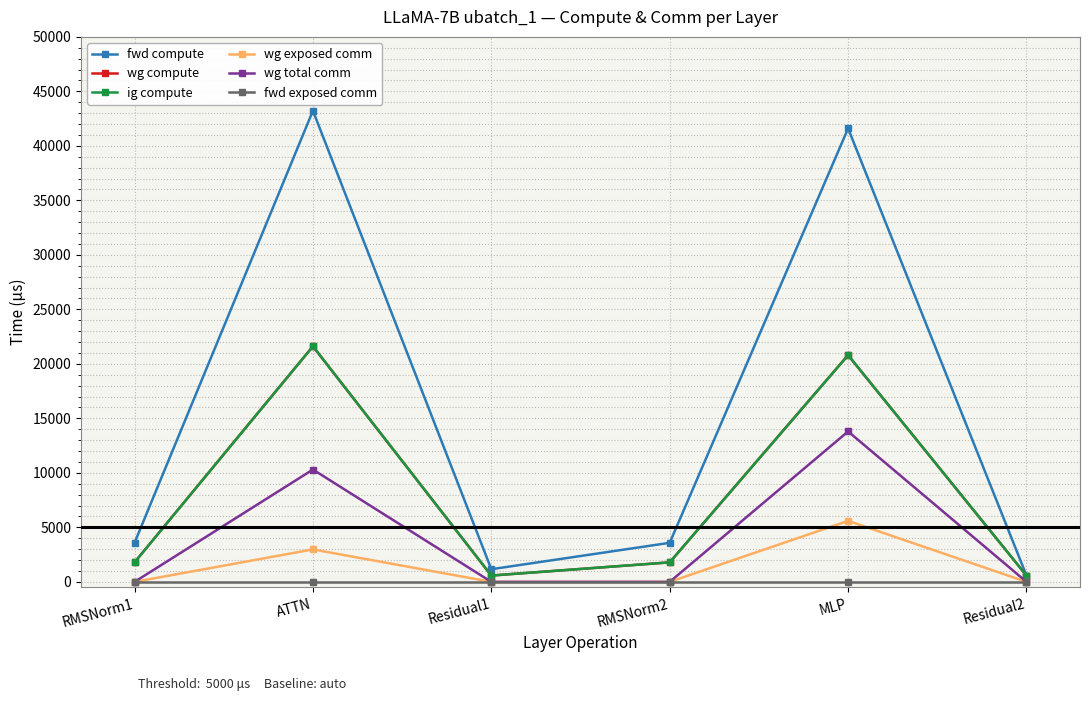

Reading left to right, extract all data points from this chart.

fwd compute: 3584.0	43224.3	1162.3	3584.0	41602.6	581.2
wg compute: 1792.0	21612.1	581.2	1792.0	20801.3	581.2
ig compute: 1792.0	21612.1	581.2	1792.0	20801.3	581.2
wg exposed comm: 0.0	2979.6	0.0	0.0	5598.2	0.0
wg total comm: 0.0	10306.8	0.0	0.0	13800.3	0.0
fwd exposed comm: 0.0	0.0	0.0	0.0	0.0	0.0